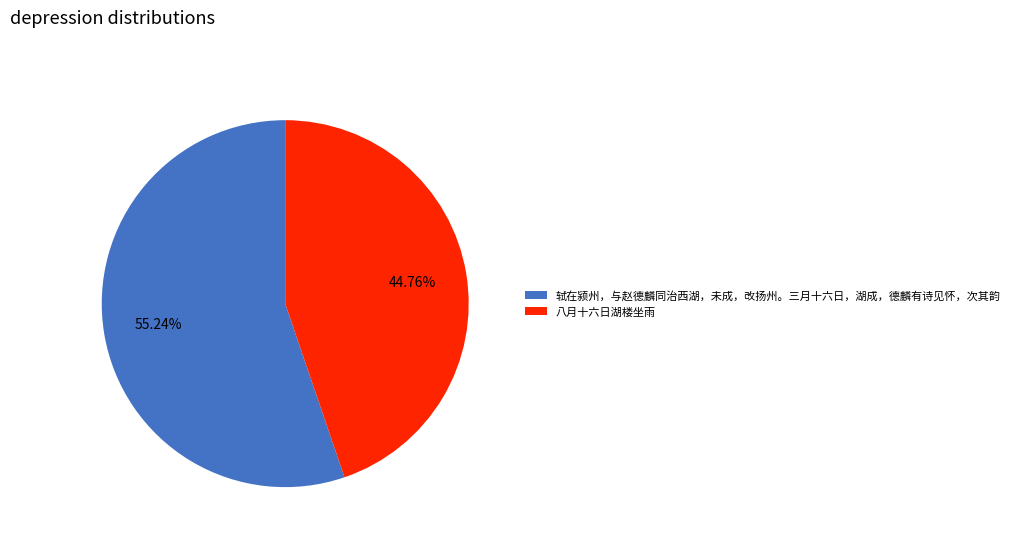

Rank the categories by value from highest to lowest.

轼在颍州，与赵德麟同治西湖，未成，改扬州。三月十六日，湖成，德麟有诗见怀，次其韵, 八月十六日湖楼坐雨